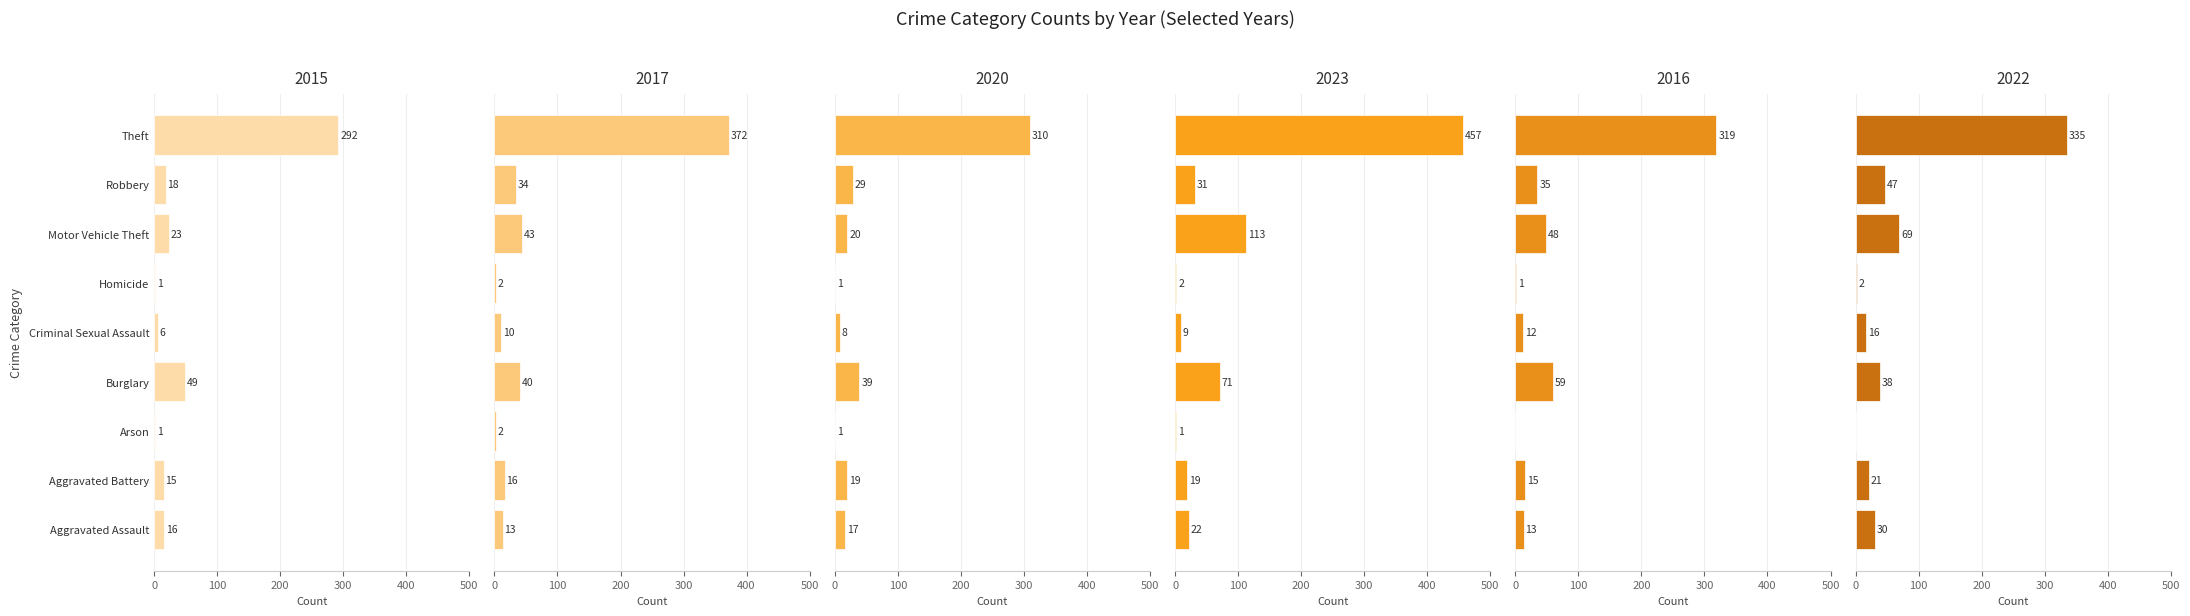

At which category is the sum across all series the highest?

Theft